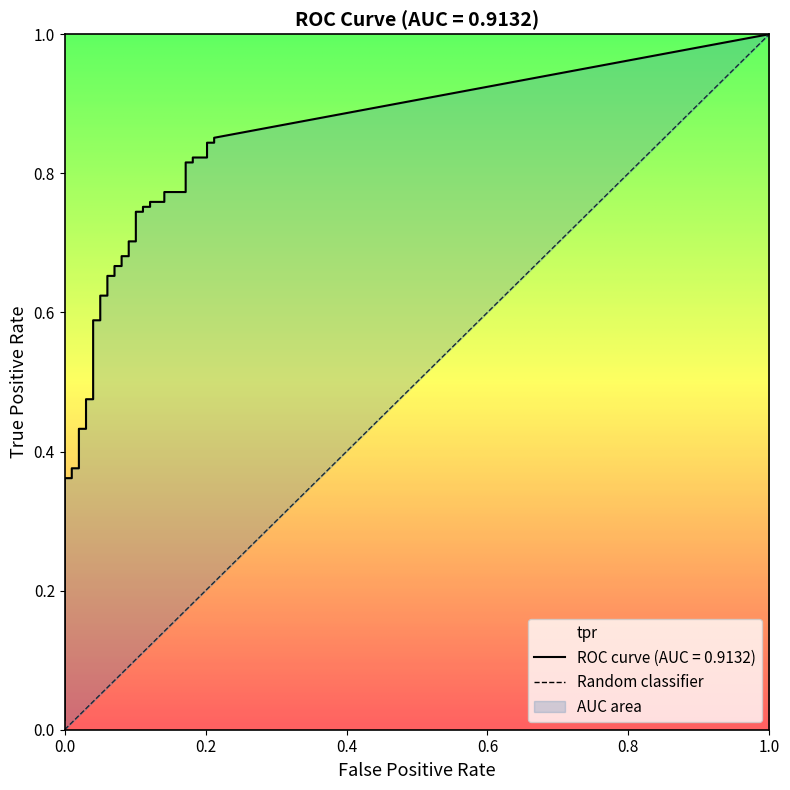

True or false: tpr and fpr intersect in this chart.

False